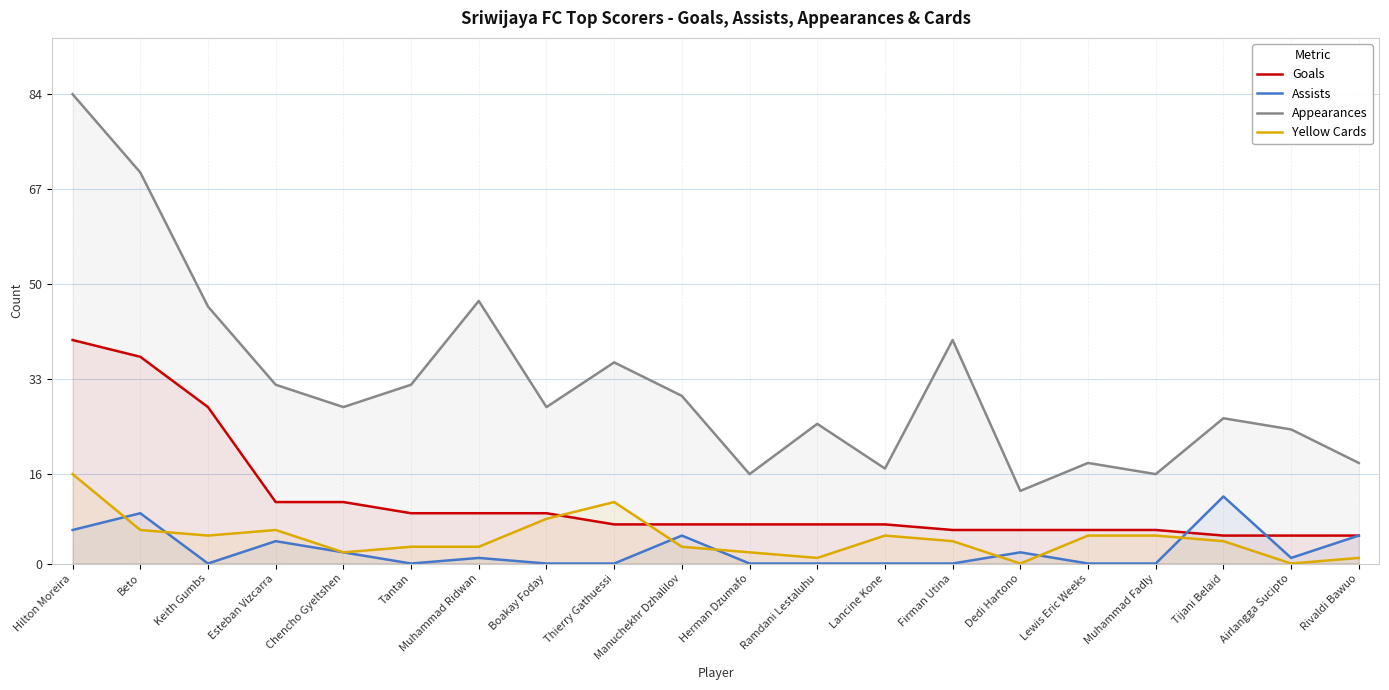

The Yellow Cards series shows 5 at Lancine Kone. True or false?

True